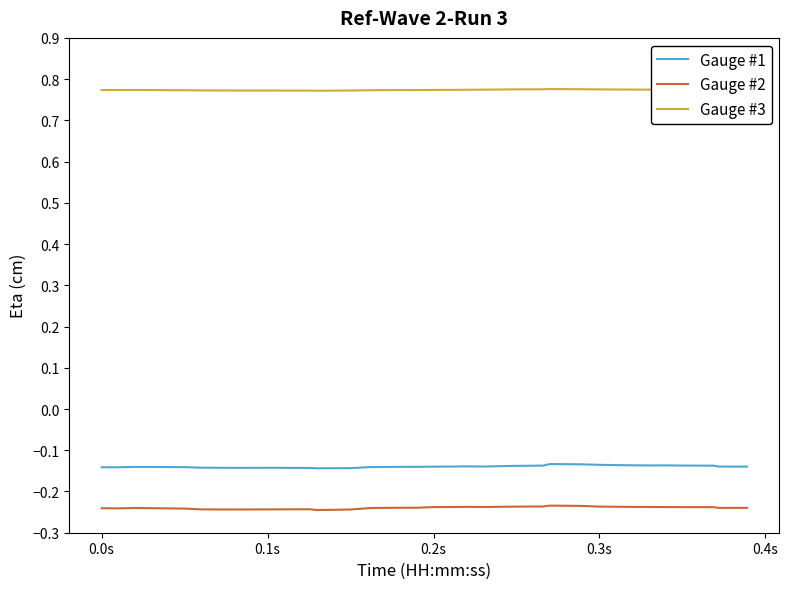

True or false: Gauge #2 and Gauge #1 cross at least once.

False